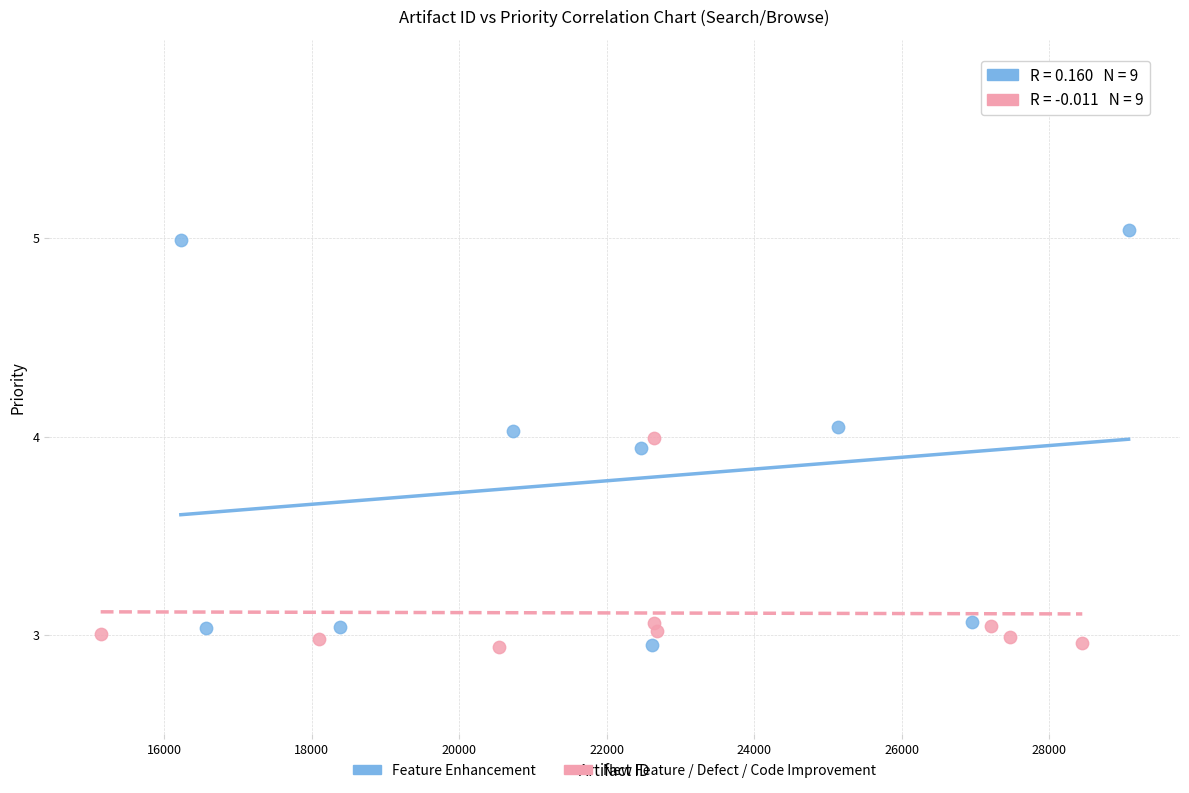

What are all the series names shown in the legend?

Feature Enhancement, New Feature / Defect / Code Improvement